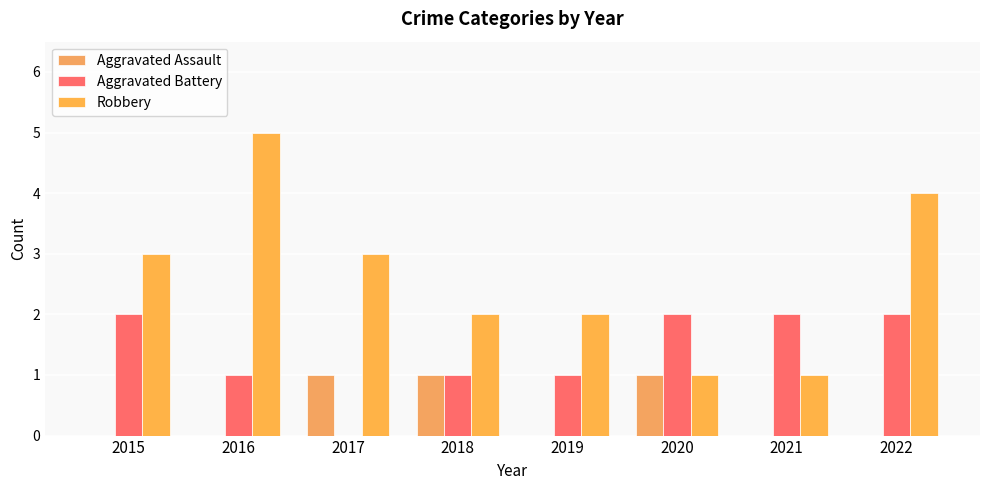

What is the difference between the maximum and minimum values in the Robbery series?

4